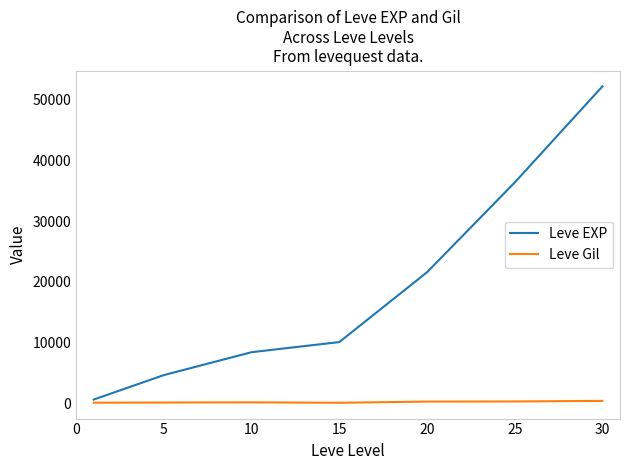

What is the difference between the second highest and second lowest values in the Leve EXP series?

31730